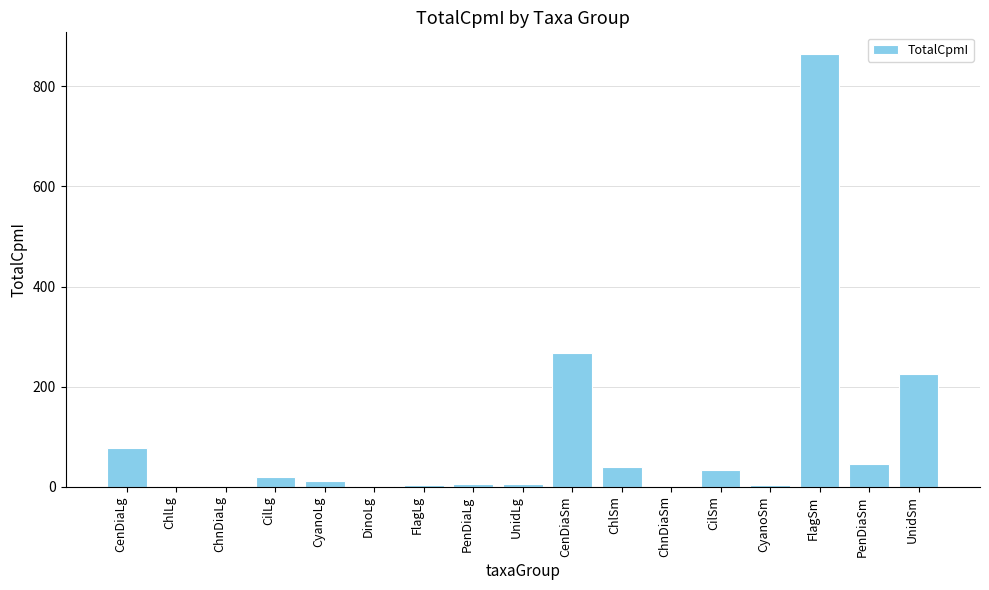

True or false: the data shows 1464.3 at FlagSm.

False